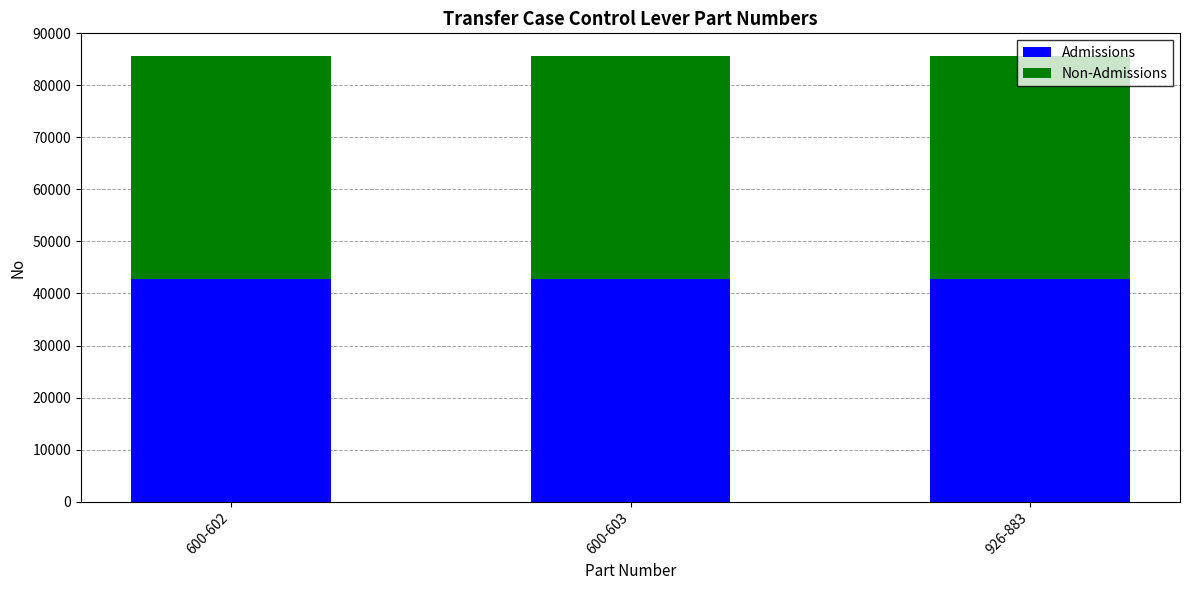

Are the bars grouped side by side (vs. stacked)?

No